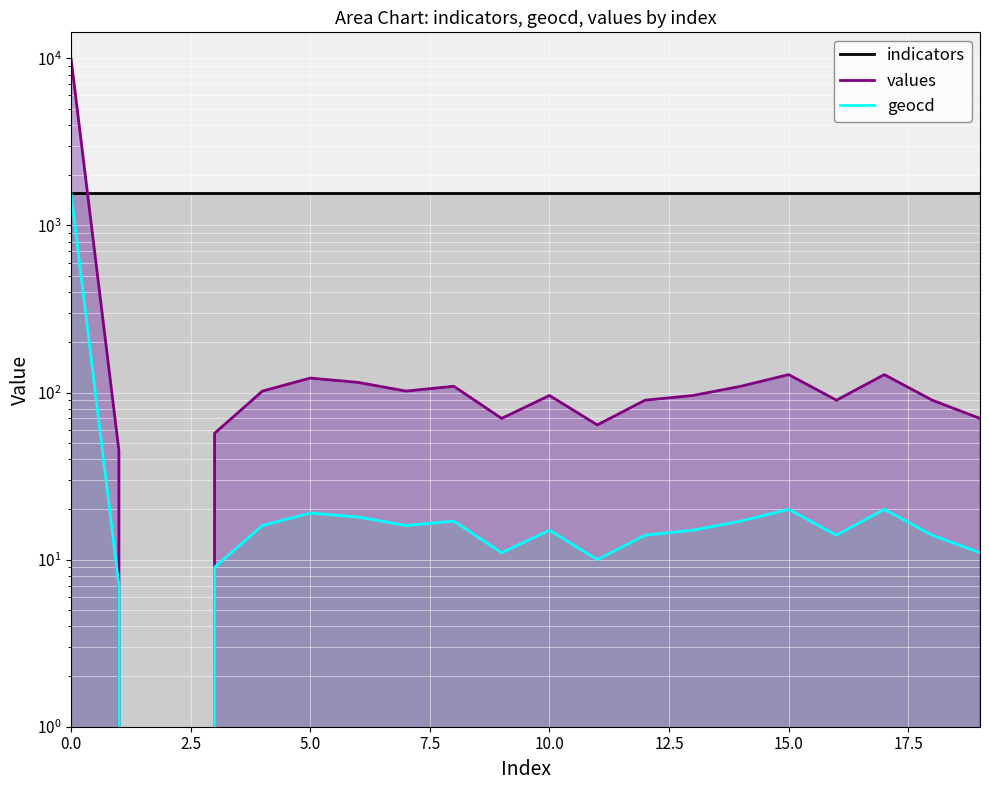

Reading right to left, transcribe all the data shown in this chart.

indicators: 1555	1555	1555	1555	1555	1555	1555	1555	1555	1555	1555	1555	1555	1555	1555	1555	1555	1555	1555	1555
values: 70	90	128	90	128	109	96	90	64	96	70	109	102	115	122	102	57	0	45	9954
geocd: 11	14	20	14	20	17	15	14	10	15	11	17	16	18	19	16	9	0	7	1548